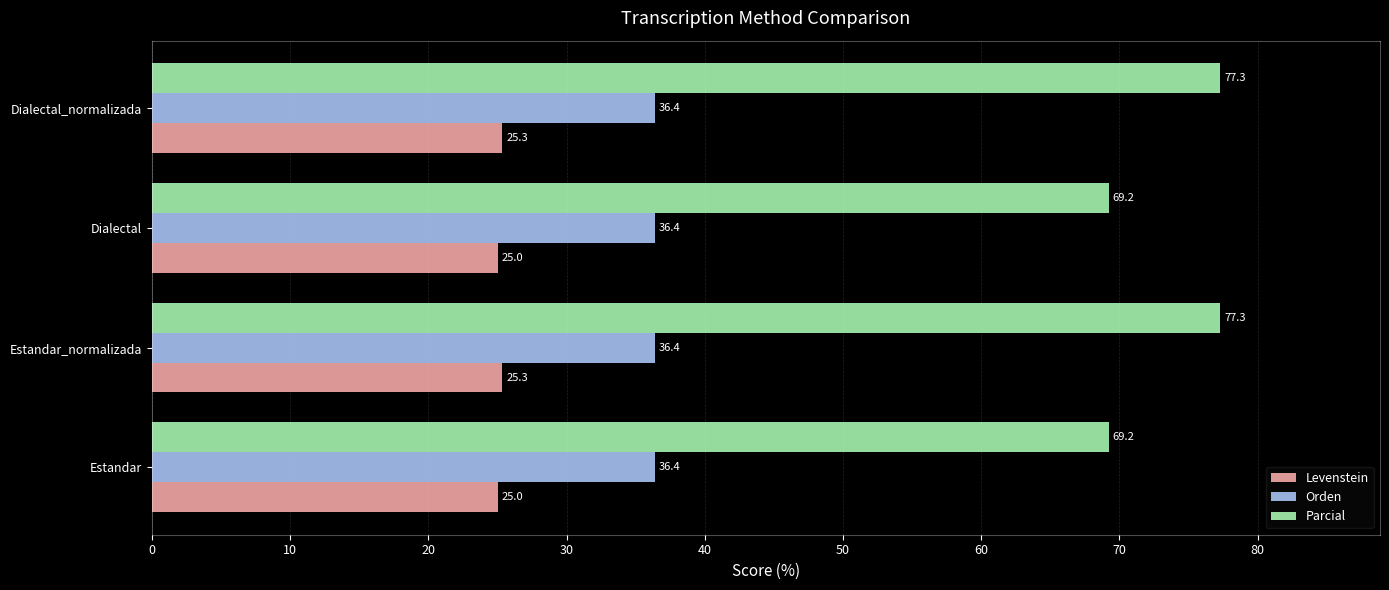

Read the Levenstein value at Estandar.

25.0